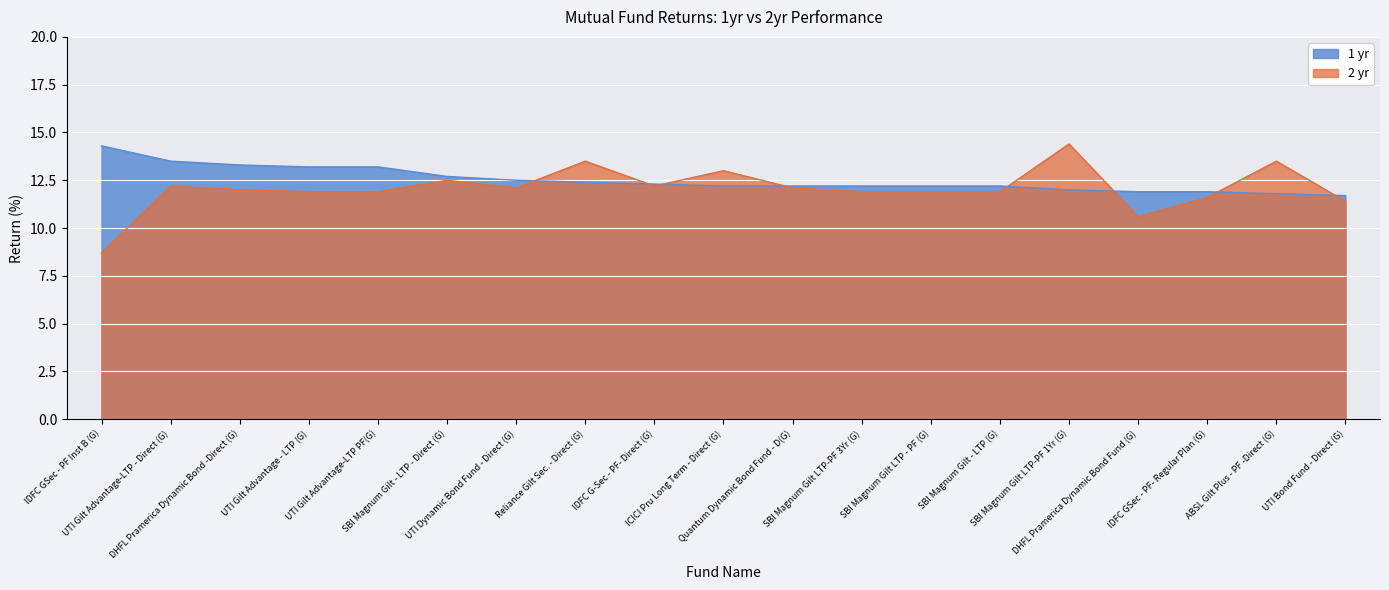

How many values in the 1 yr series exceed 12?

14